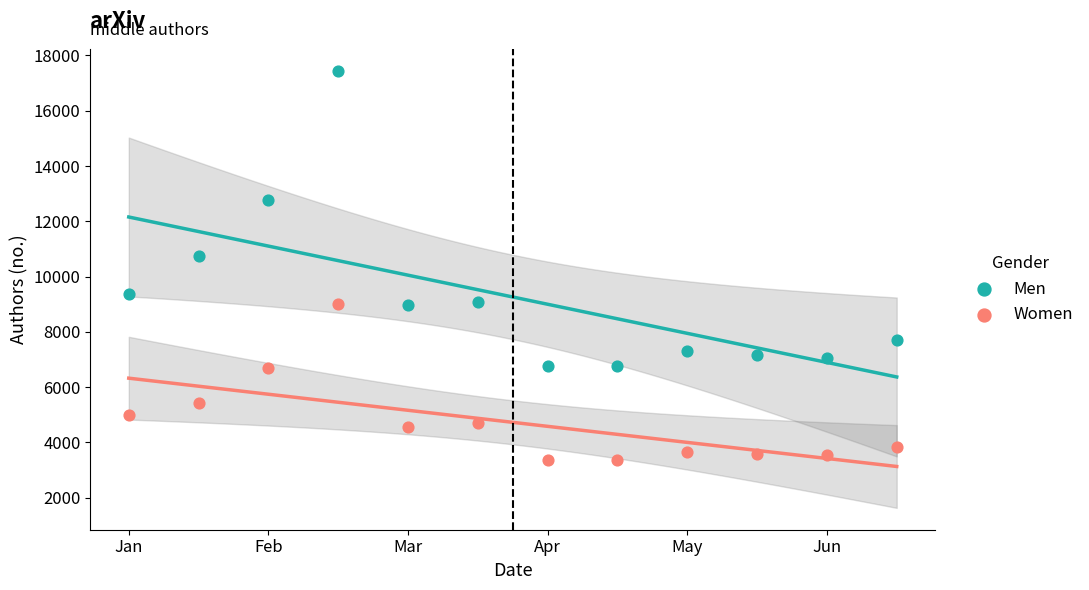

Which series has the largest Y range (max minus min)?

Men